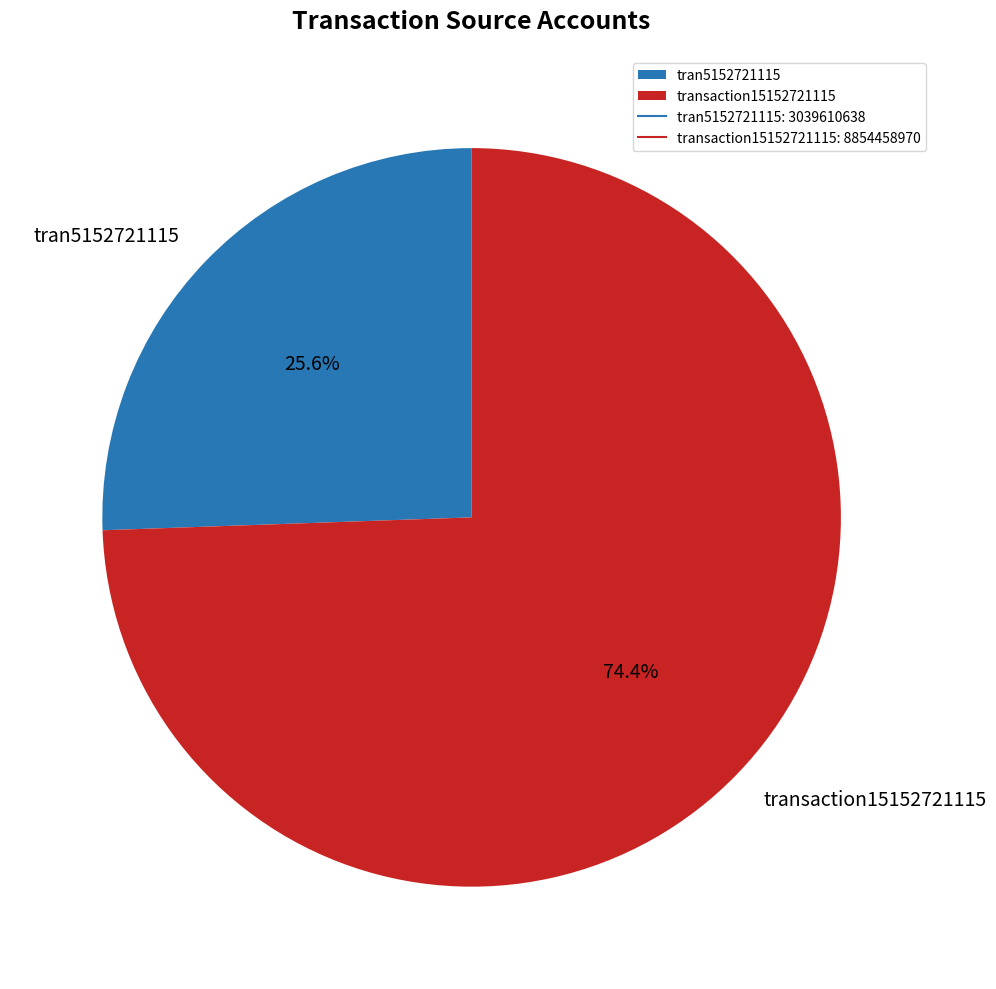

How many segments does this pie chart have?

2